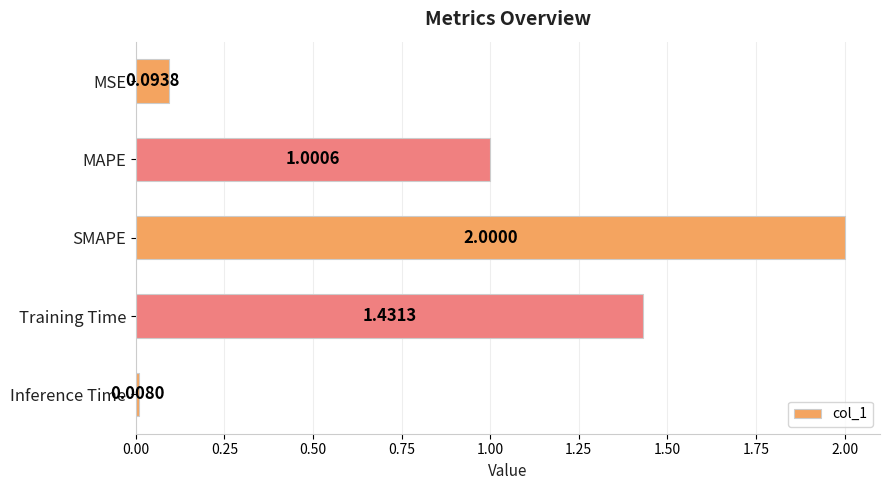

What is the difference between the maximum and minimum values?

2.0